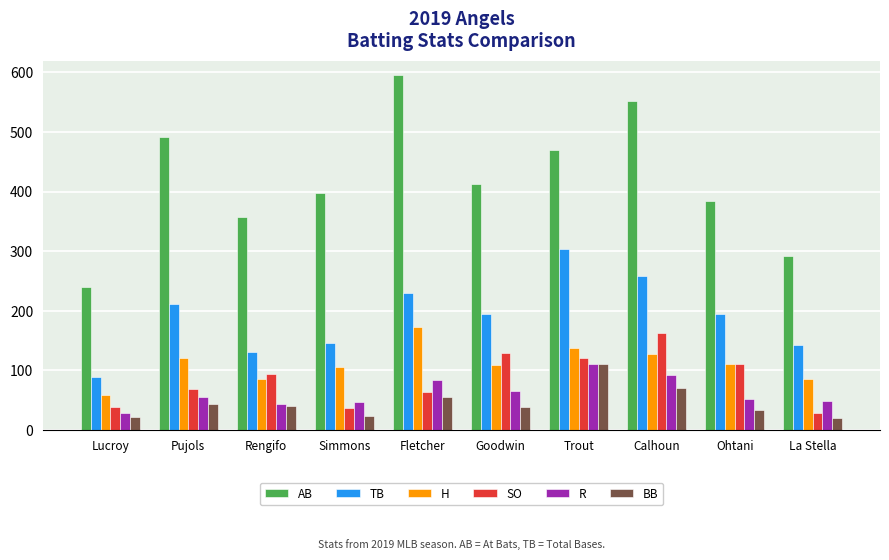

At which category does the chart reach its peak across all series?

Fletcher